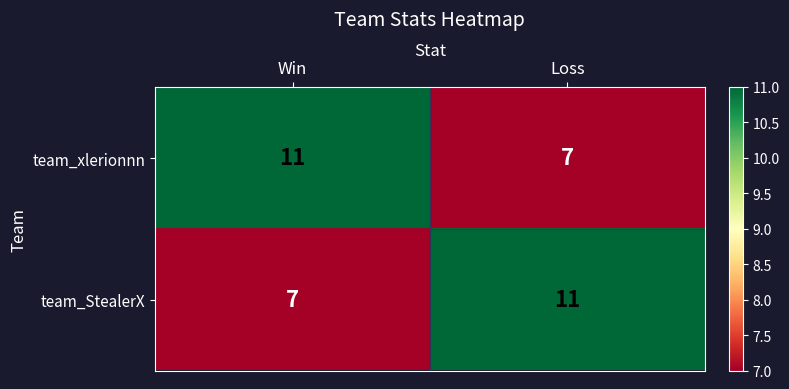

What is the difference between the highest and lowest values at Win?

4